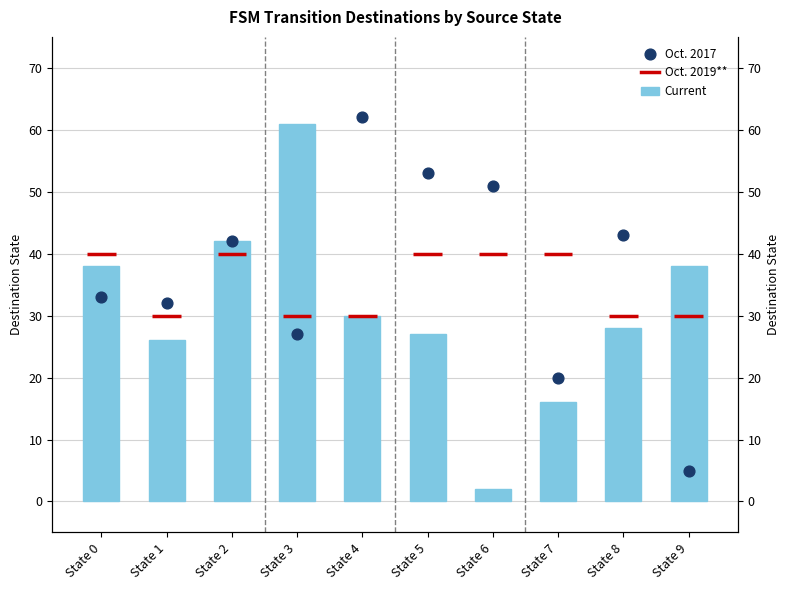

Which series has the largest total across all categories?

Oct. 2017